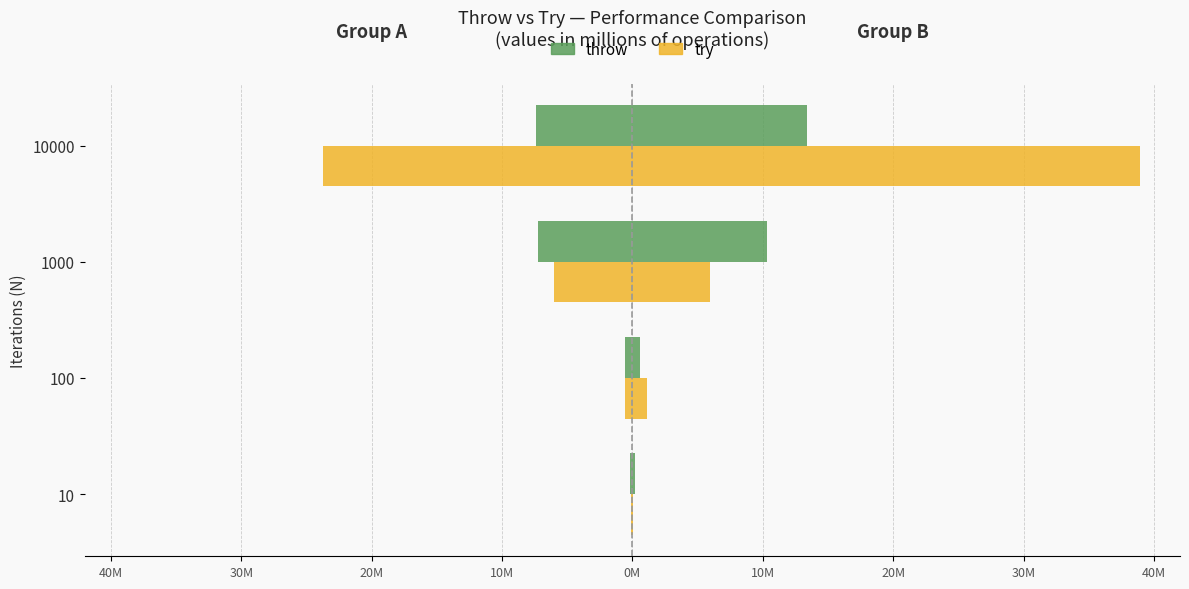

How many bars are there in total?

8